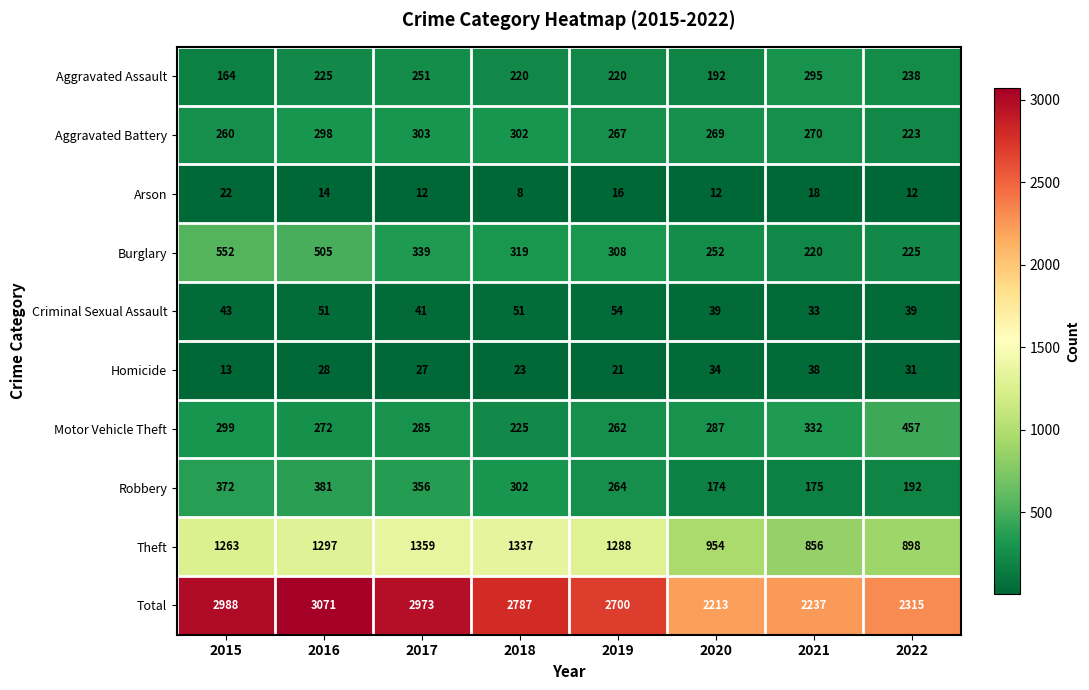

What value does the Total series have at 2021, to the nearest 100?

2200